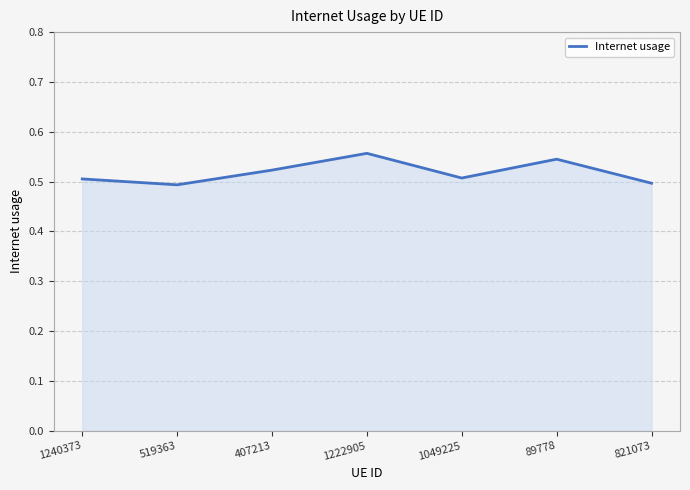

True or false: the data shows 0.2 at 821073.

False